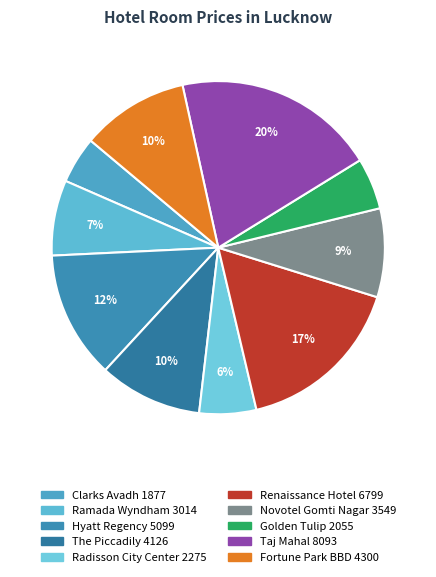

How many segments does this pie chart have?

10